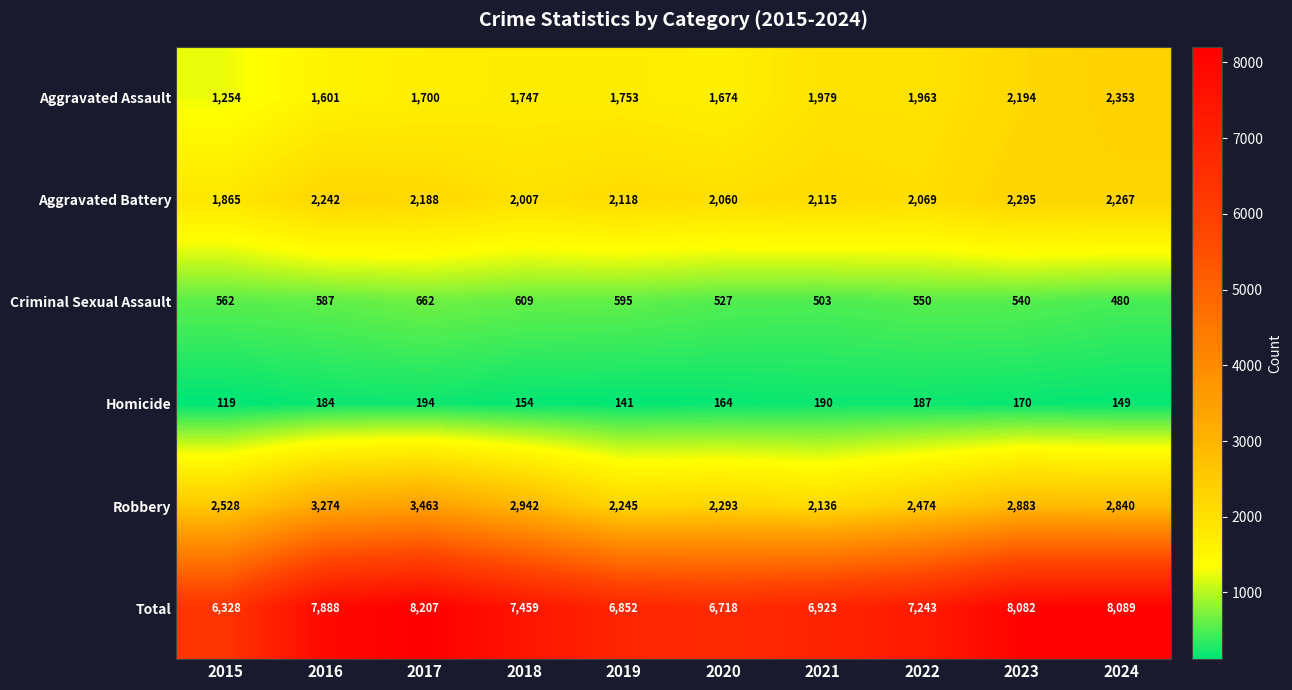

At which category is the sum across all series the highest?

2017